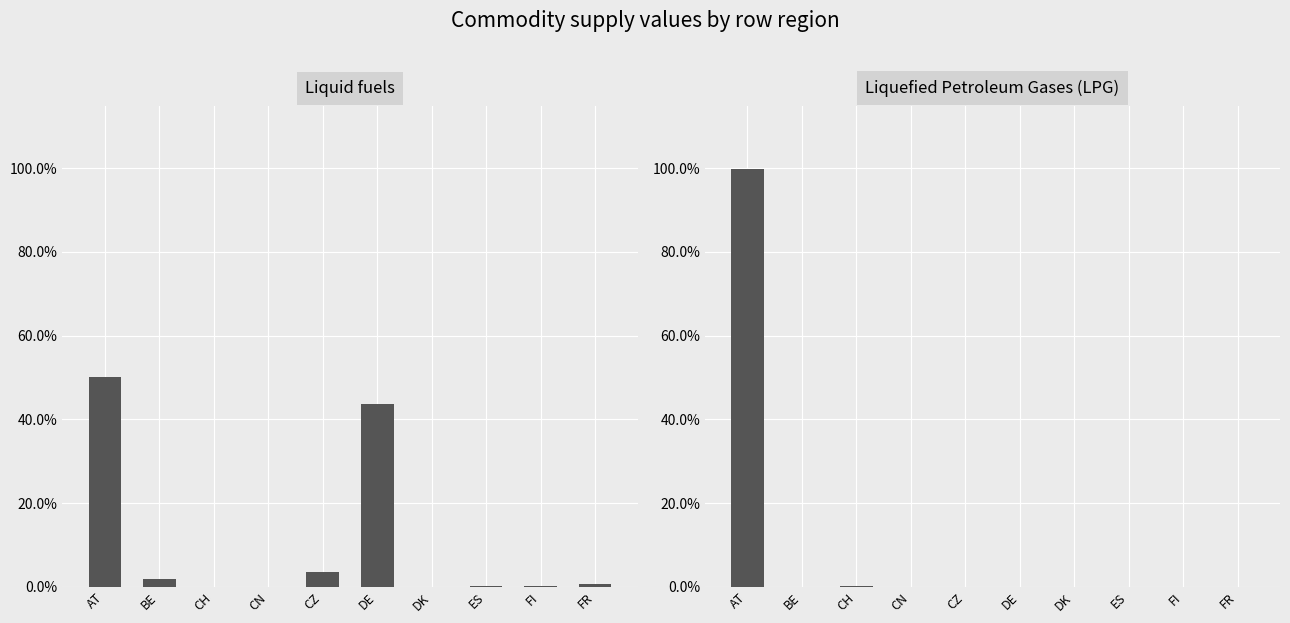

Is it true that Liquid fuels equals 43.6 at DE?

True